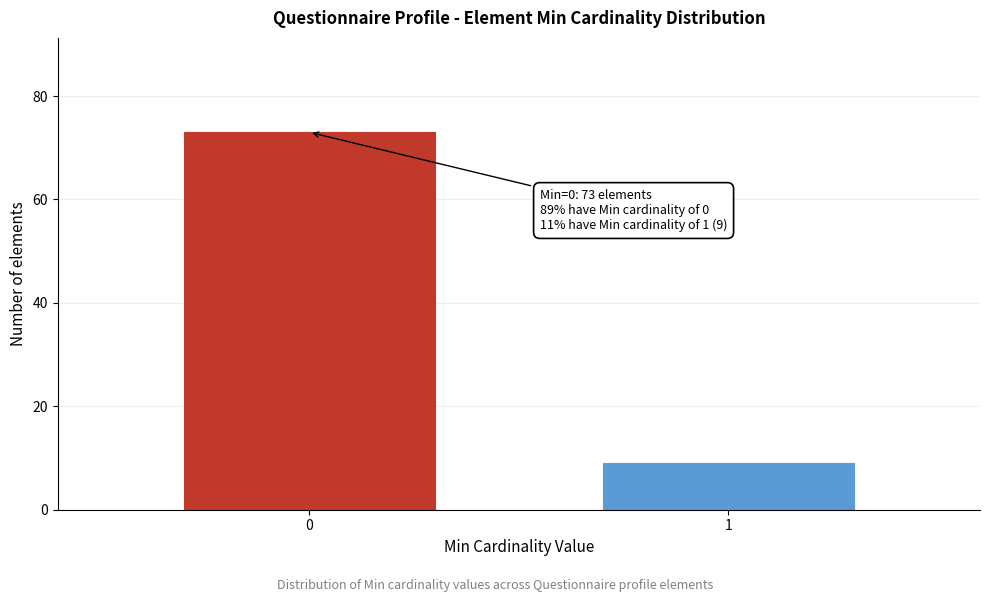

Reading left to right, extract all data points from this chart.

0=73	1=9